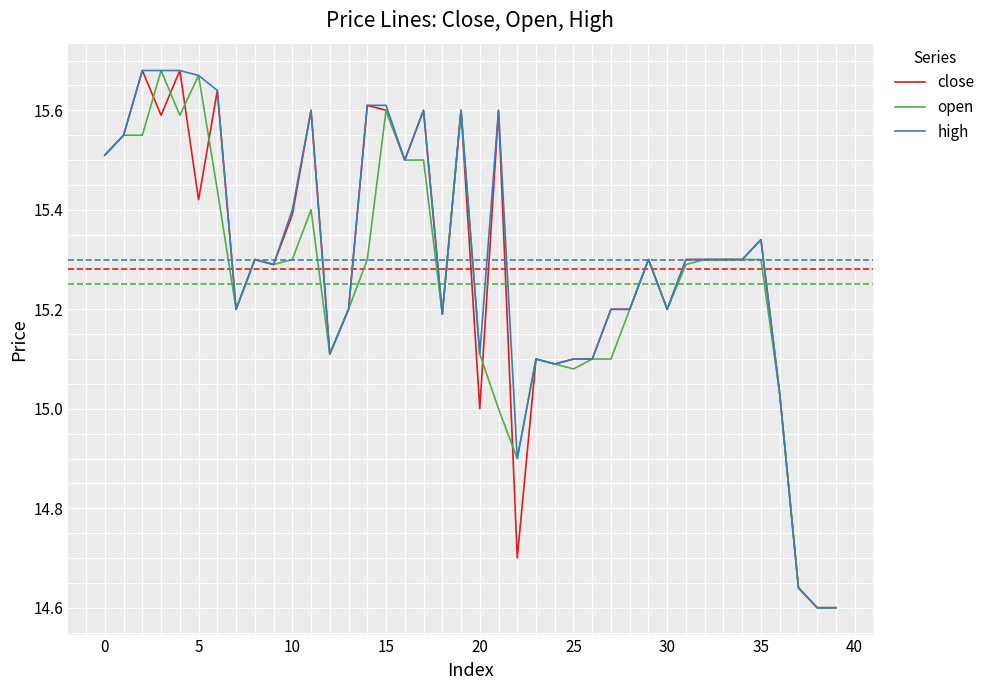

What is the value of the close point at the 30th from the left?

15.3